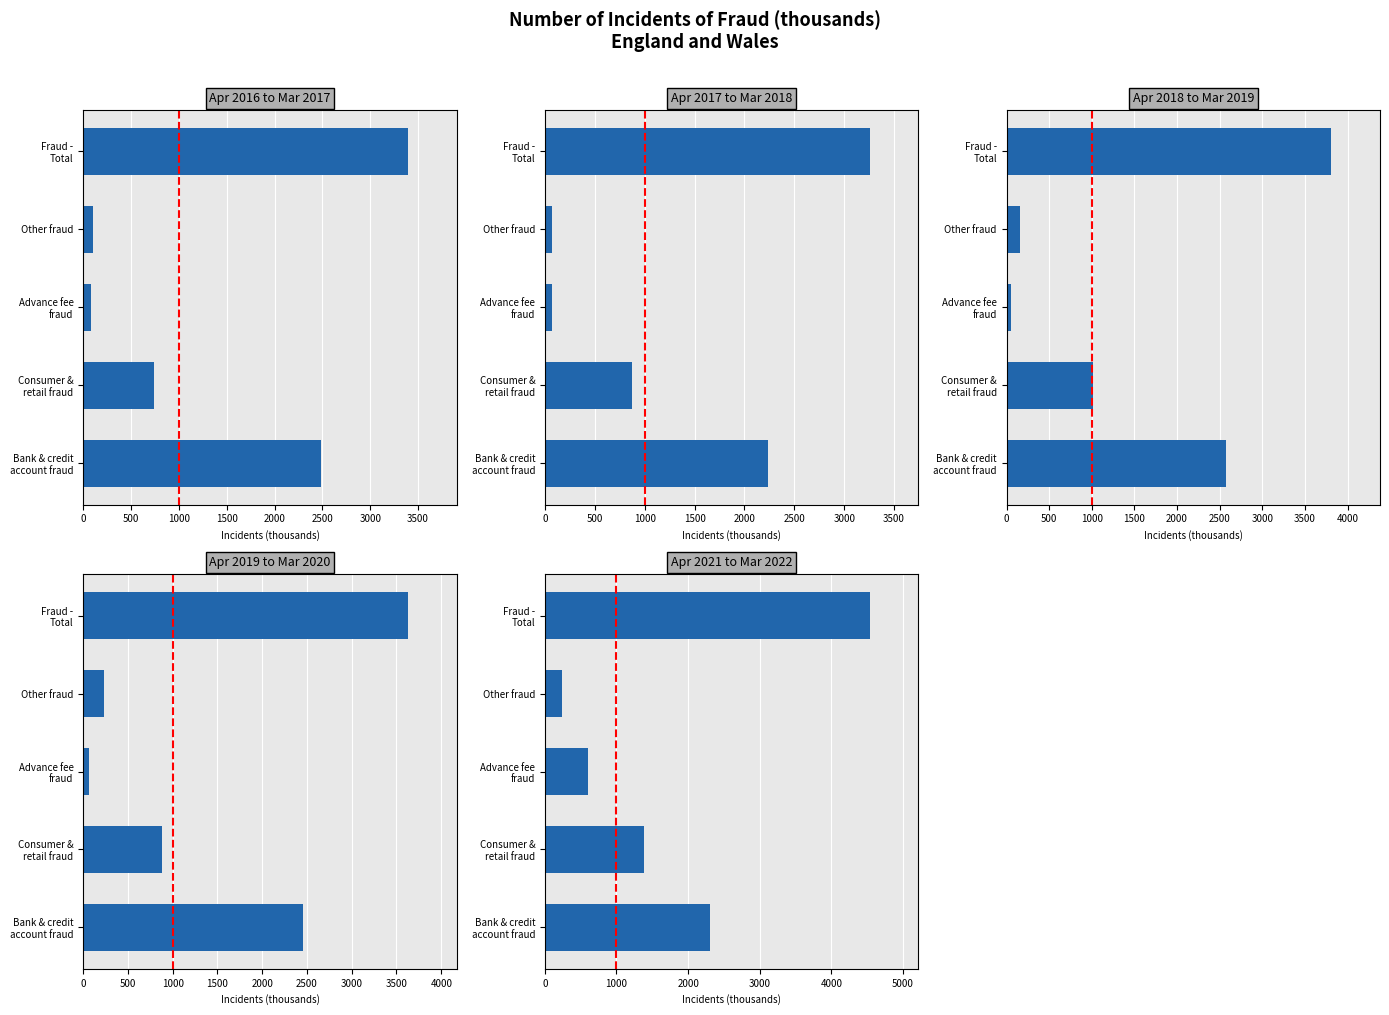

List the series in order of their peak value, highest first.

Apr 2021 to Mar 2022, Apr 2018 to Mar 2019, Apr 2019 to Mar 2020, Apr 2016 to Mar 2017, Apr 2017 to Mar 2018